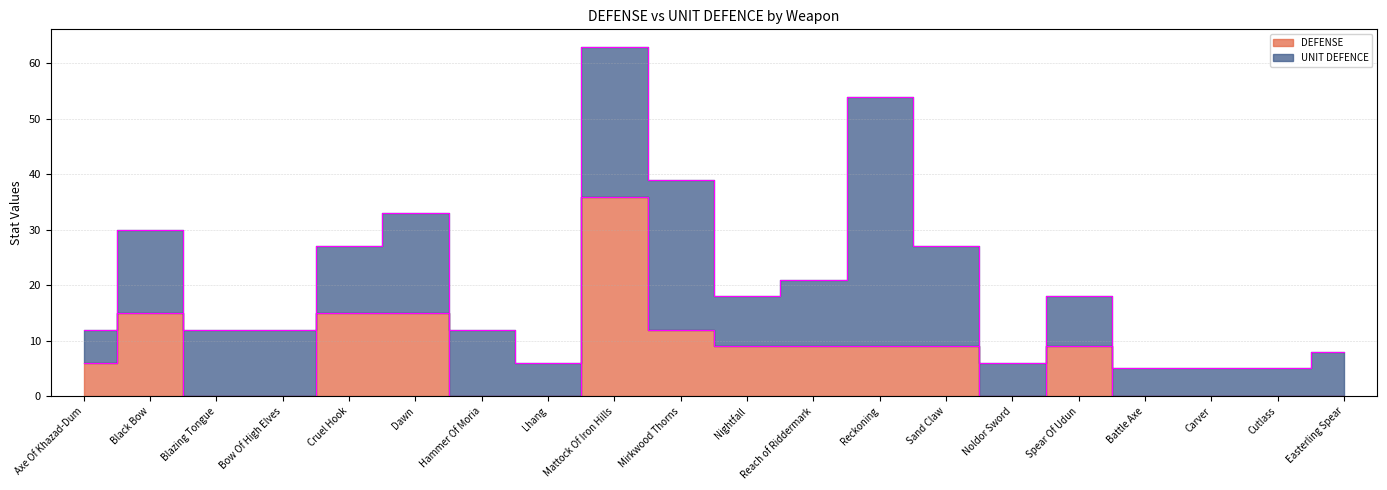

Where does the data first go above 9?

Black Bow